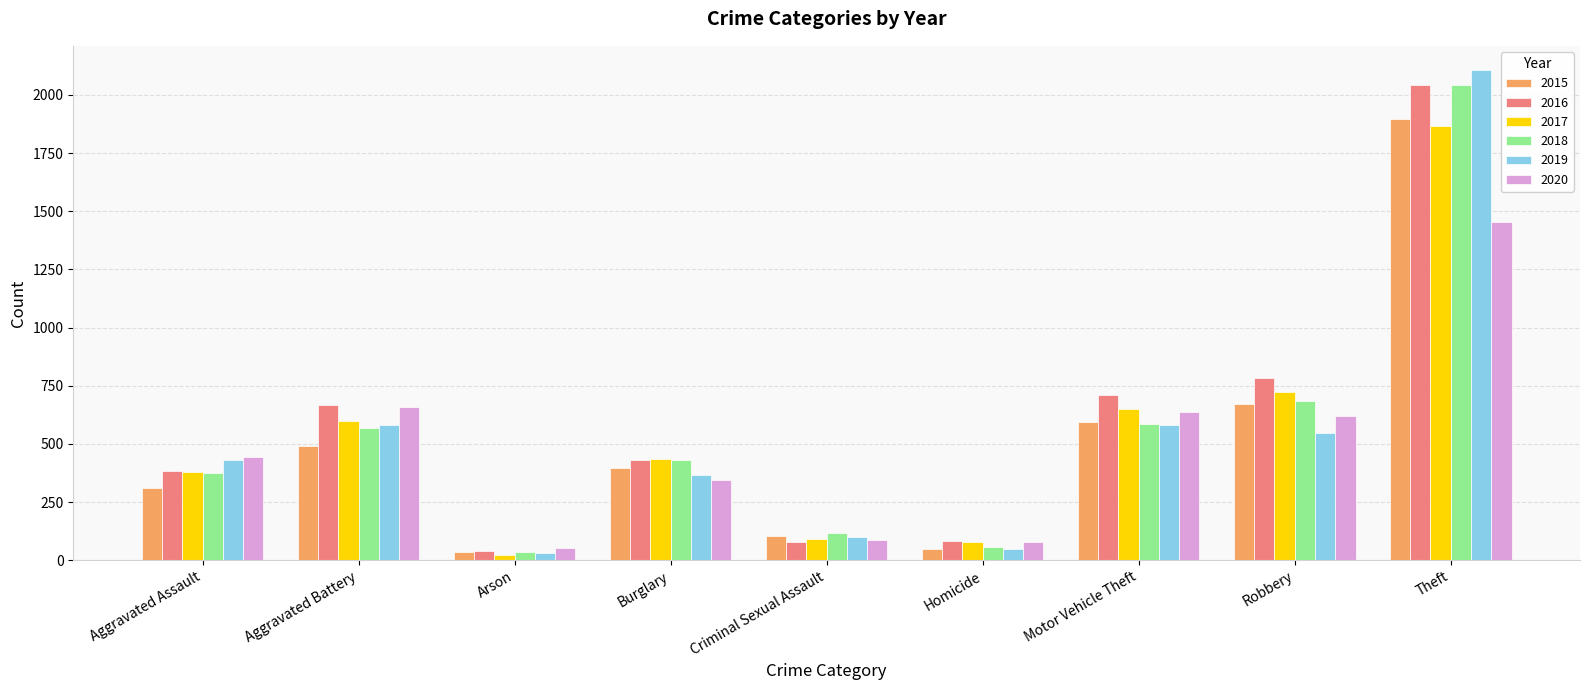

What is the label of the 5th bar from the left?

Criminal Sexual Assault